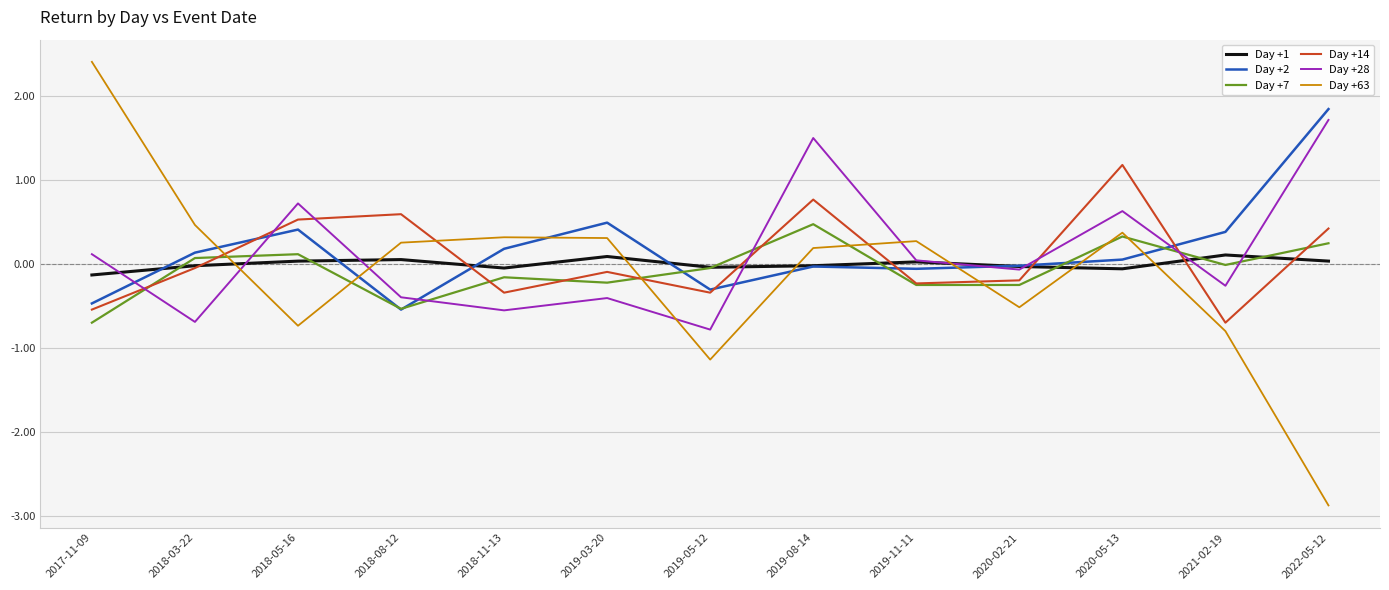

Is the value of Day +28 at 2018-05-16 greater than the value of Day +2 at 2022-05-12?

No